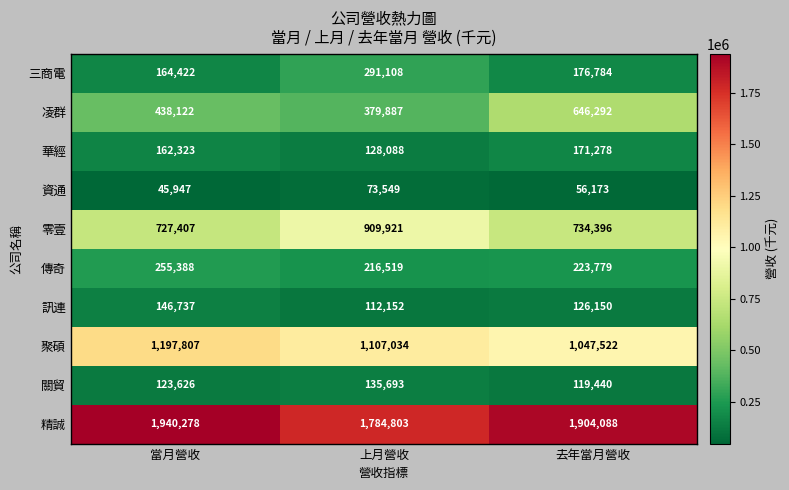

True or false: 聚碩 has a value of 1197807 at 當月營收.

True